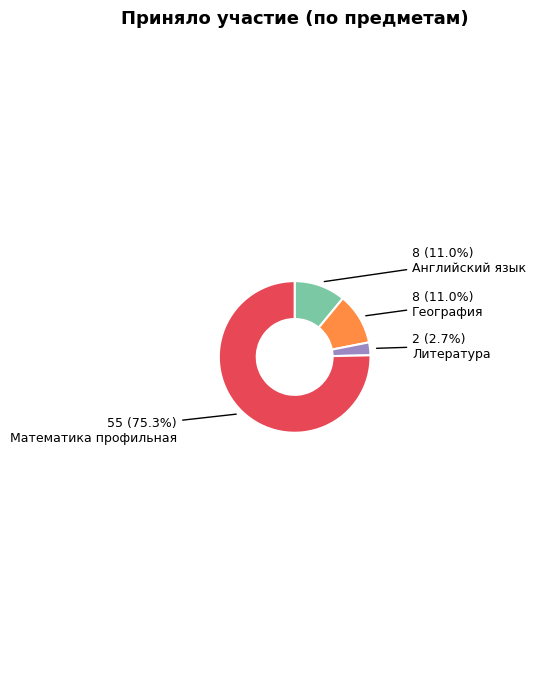

To the nearest percent, what is the average slice percentage?

25%